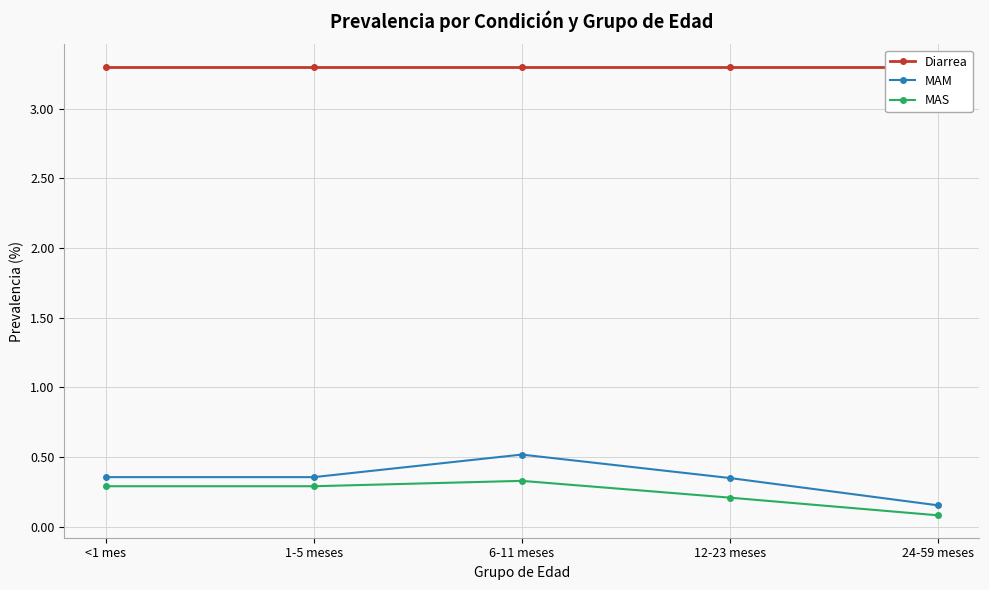

Which category has the highest value in the Diarrea series?

<1 mes